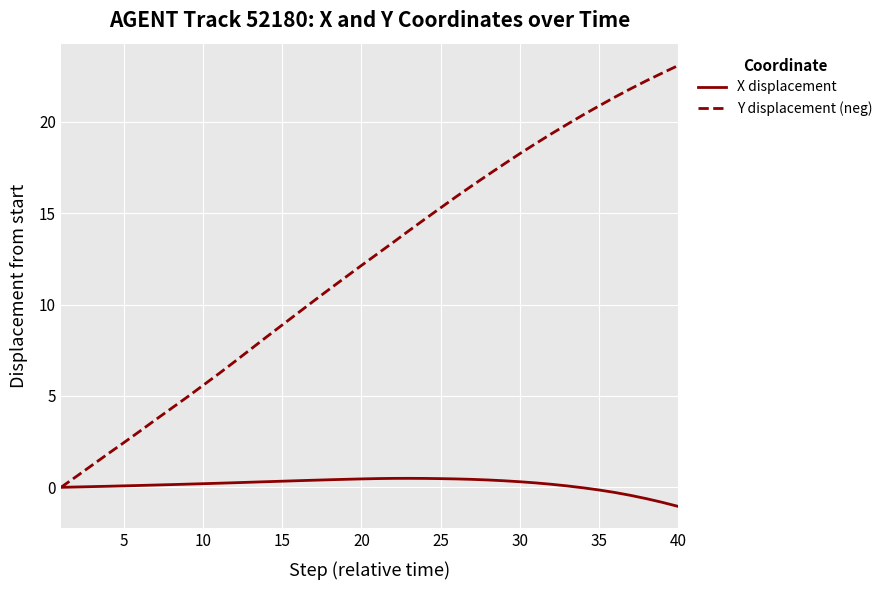

What is the sum of all Y displacement (neg) values?

485.8